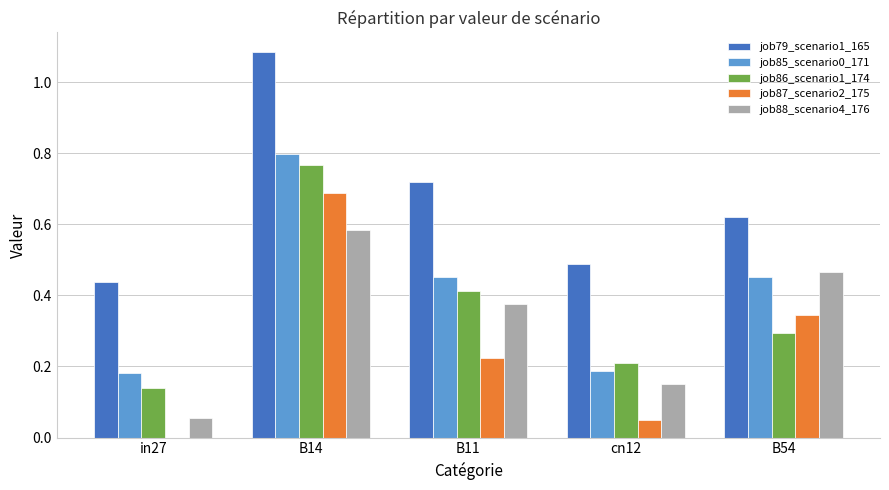

Is it true that job86_scenario1_174 equals 0.1 at B11?

False